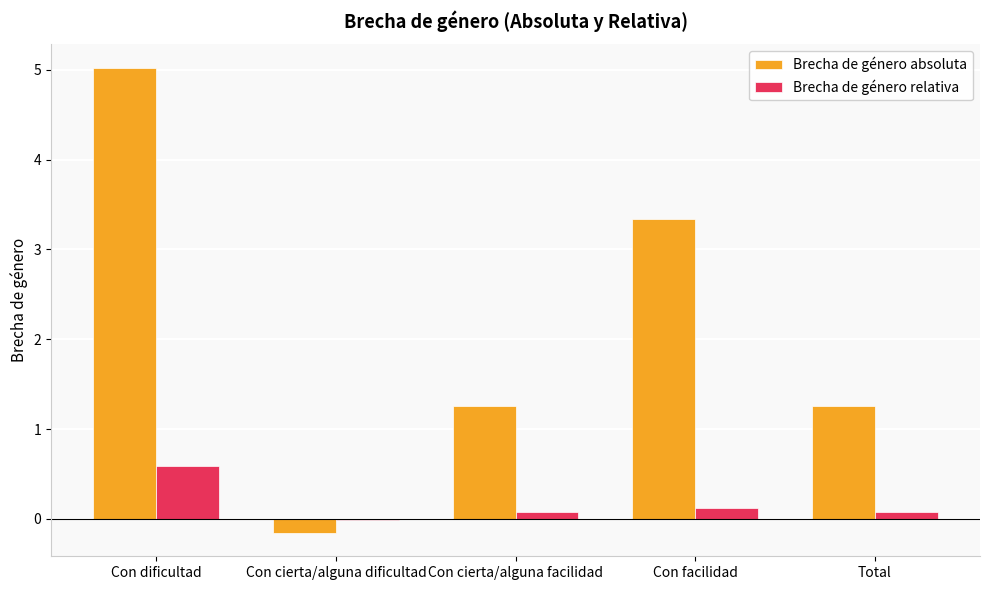

Where does the Brecha de género absoluta series first go above 1?

Con dificultad